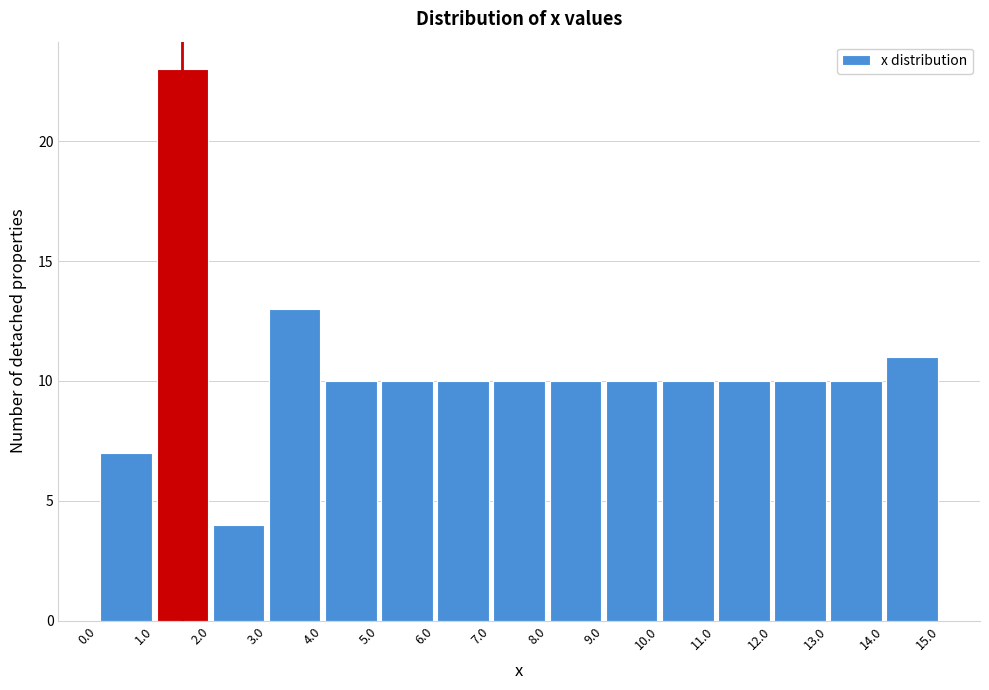

Which range on the x-axis has the tallest bar?

1.0 to 2.0